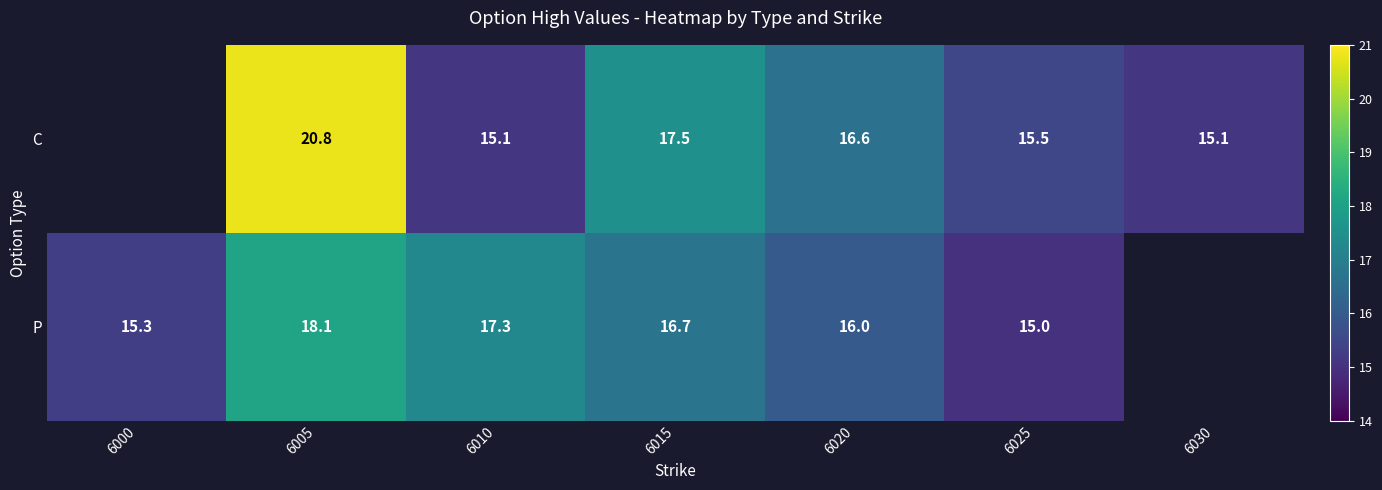

The C series shows 24.8 at 6015. True or false?

False